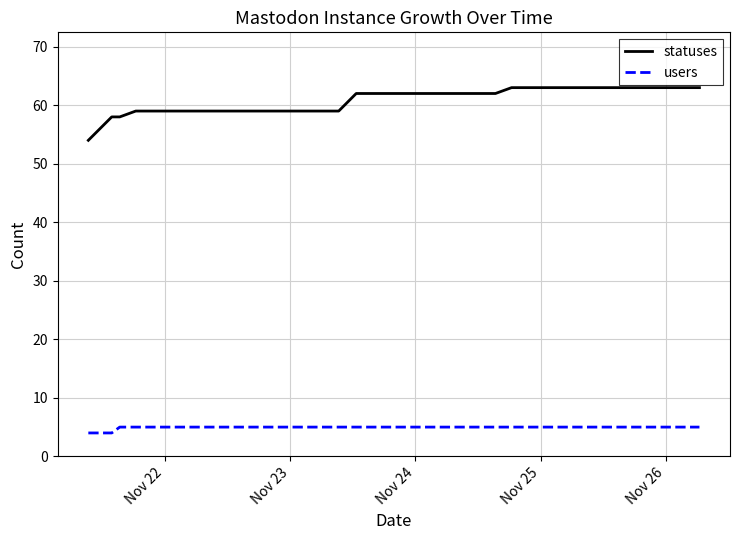

Which series has the largest range (max minus min)?

statuses